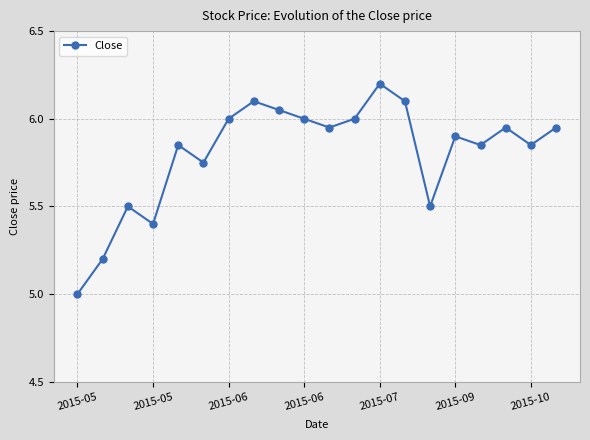

What is the difference between the second highest and minimum values?

1.1